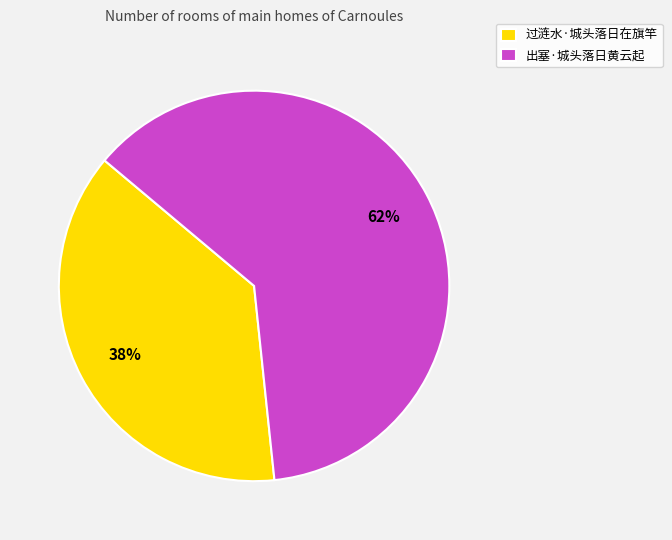

How many slices are in this pie chart?

2